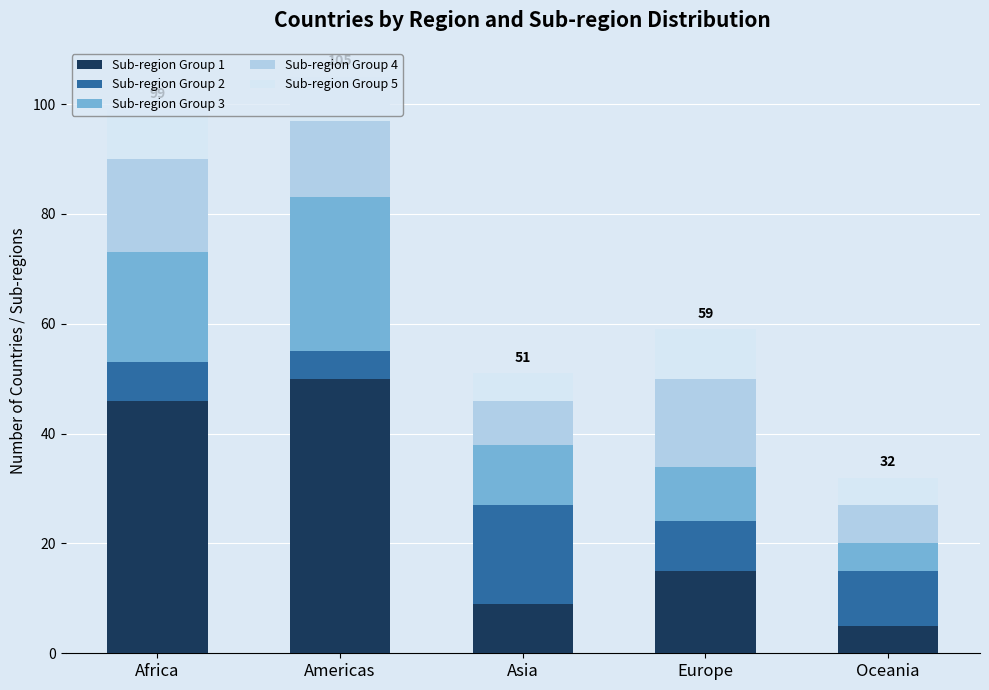

The Sub-region Group 1 series shows 6 at Europe. True or false?

False